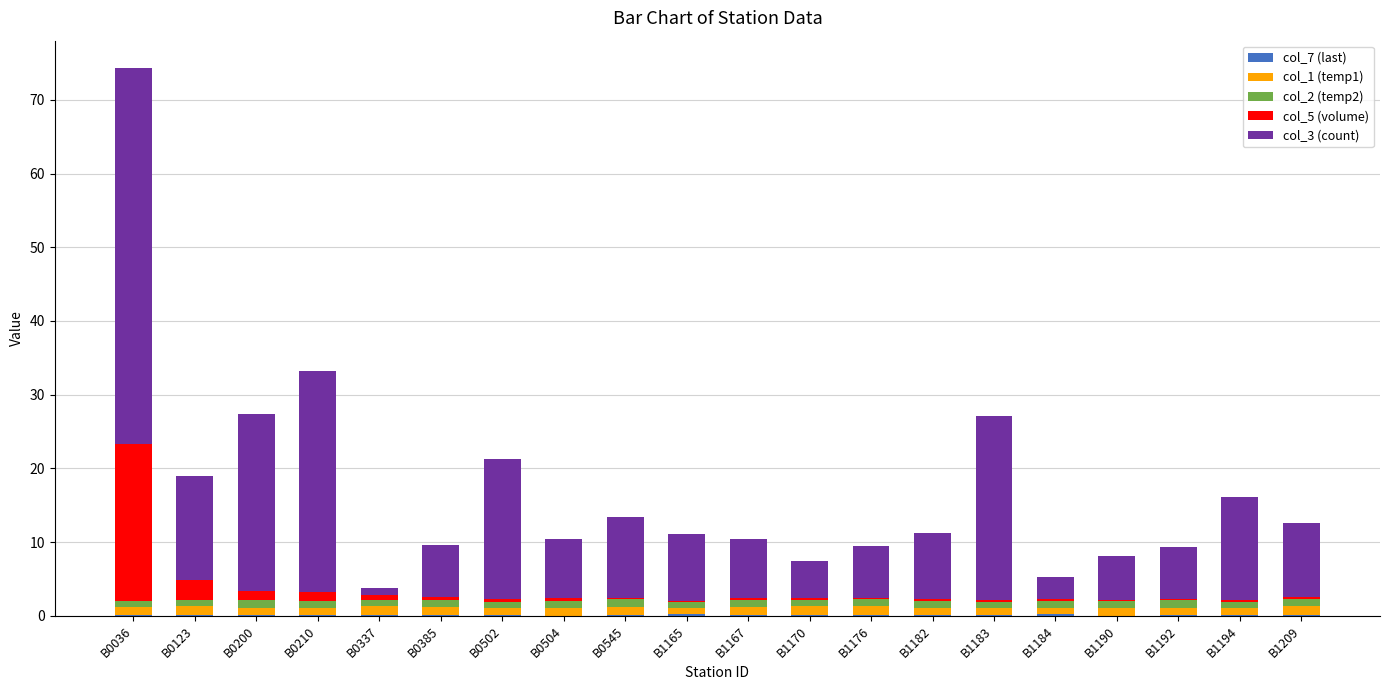

At which category is the sum across all series the highest?

B0036